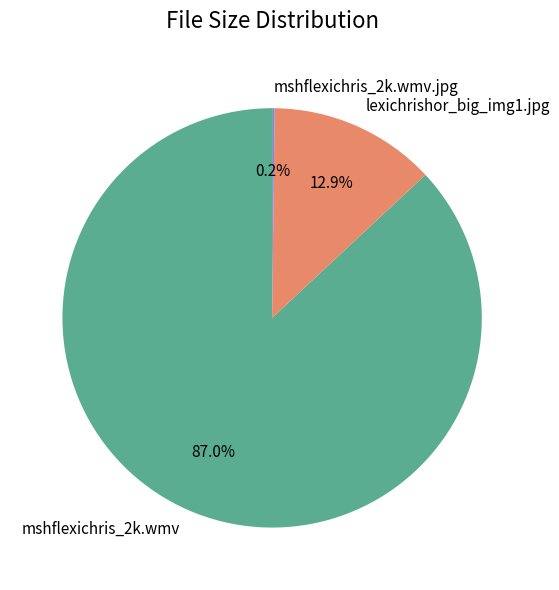

Between mshflexichris_2k.wmv and lexichrishor_big_img1.jpg, which is larger?

mshflexichris_2k.wmv